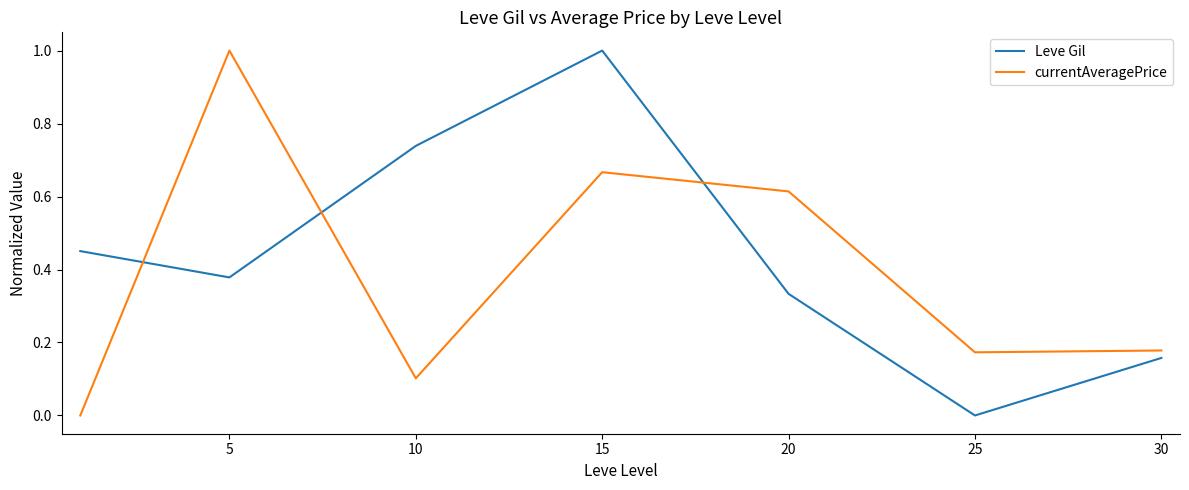

What is the sum of all Leve Gil values?

3.1